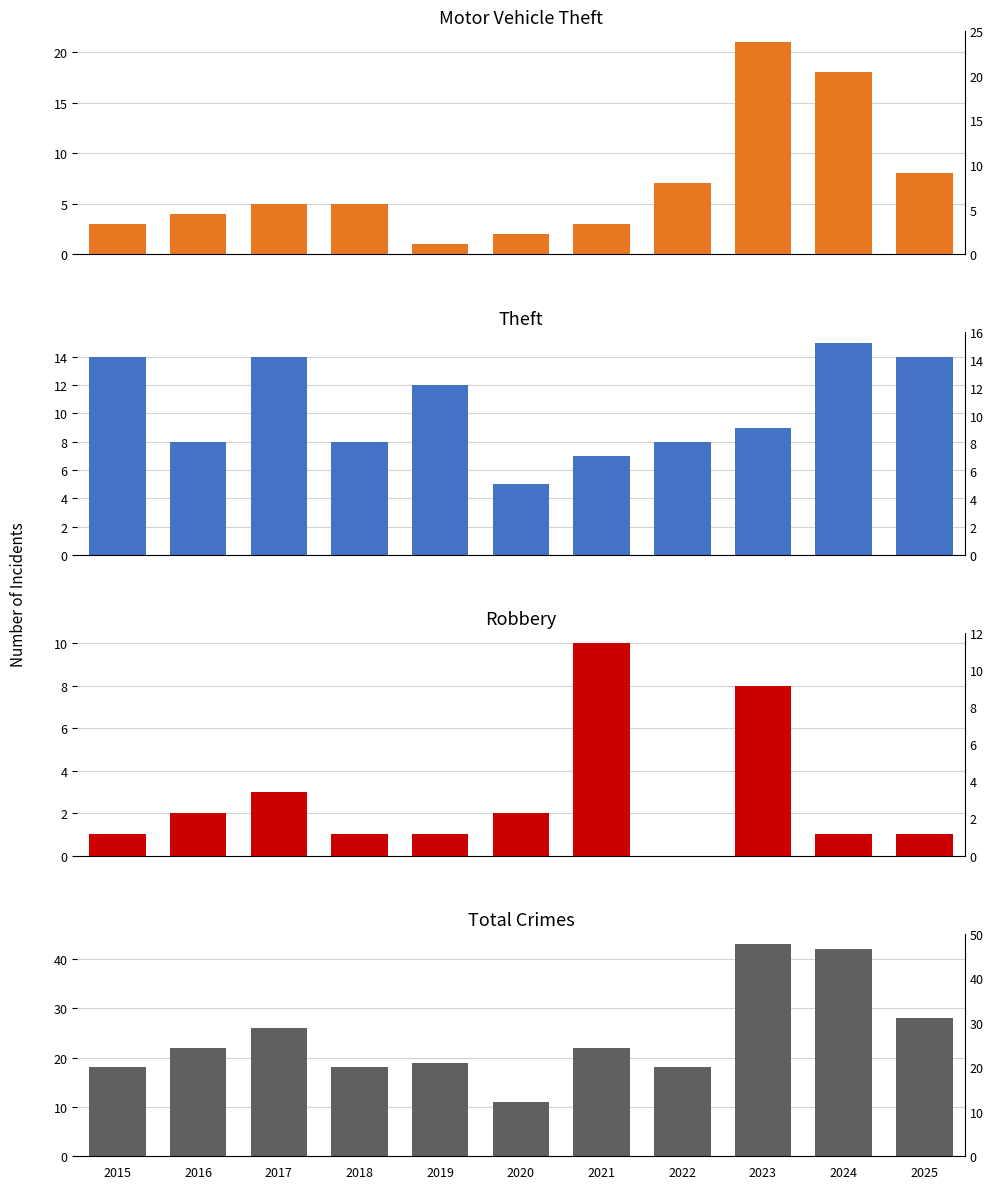

The Robbery series shows 0 at 2022. True or false?

True